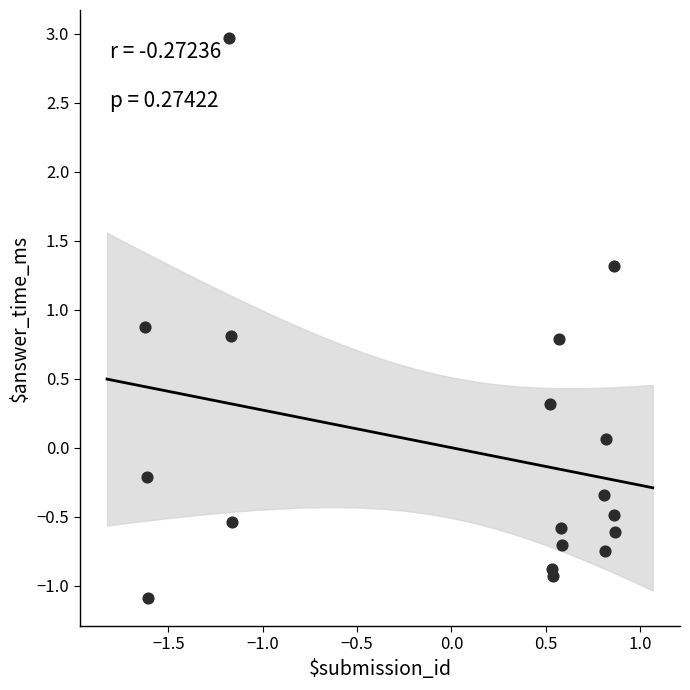

What is the range of Y values (max minus min)?

4.1